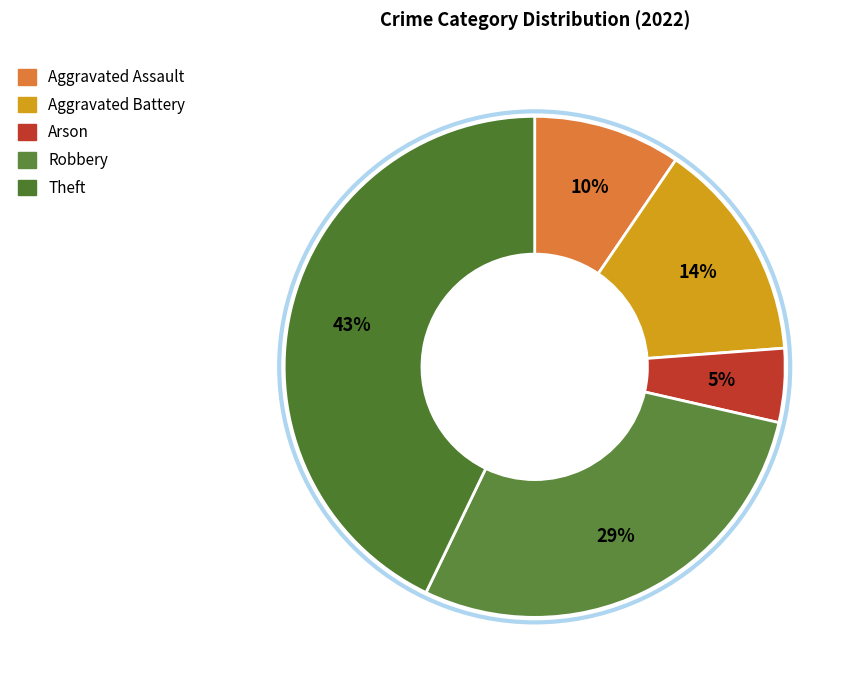

To the nearest percent, what is the difference between the largest and smallest slice percentages?

38%